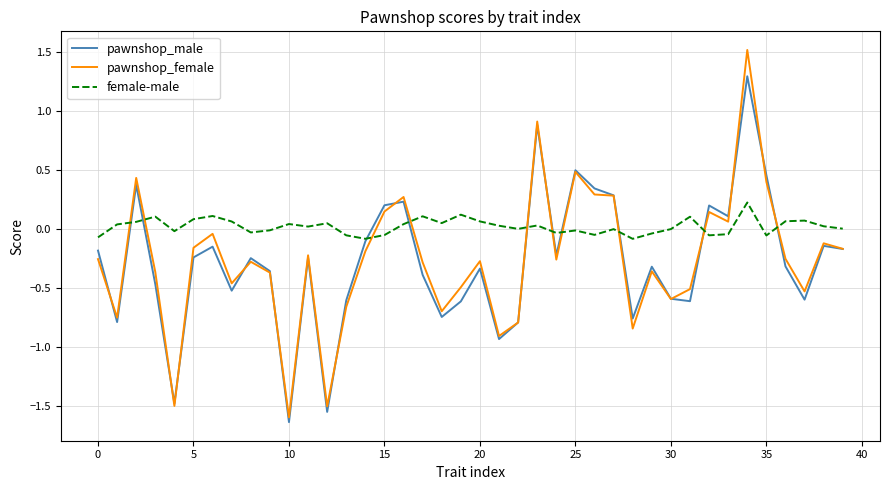

List the series in order of their peak value, lowest first.

female-male, pawnshop_male, pawnshop_female